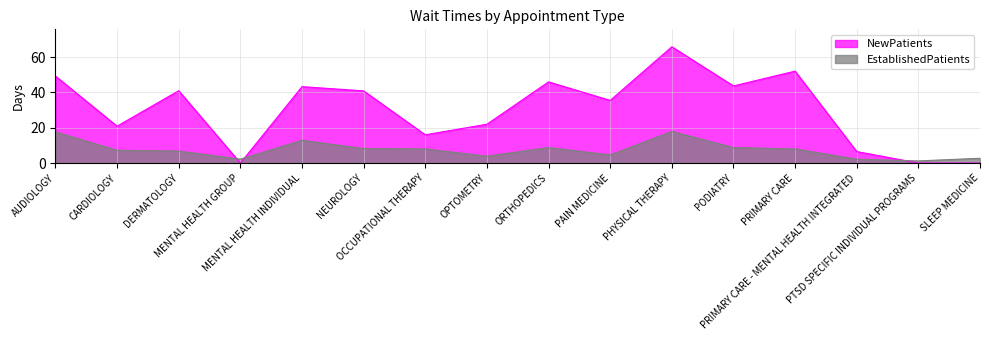

List the labels in order of NewPatients value, largest first.

PHYSICAL THERAPY, PRIMARY CARE, AUDIOLOGY, ORTHOPEDICS, PODIATRY, MENTAL HEALTH INDIVIDUAL, DERMATOLOGY, NEUROLOGY, PAIN MEDICINE, OPTOMETRY, CARDIOLOGY, OCCUPATIONAL THERAPY, PRIMARY CARE - MENTAL HEALTH INTEGRATED, MENTAL HEALTH GROUP, PTSD SPECIFIC INDIVIDUAL PROGRAMS, SLEEP MEDICINE